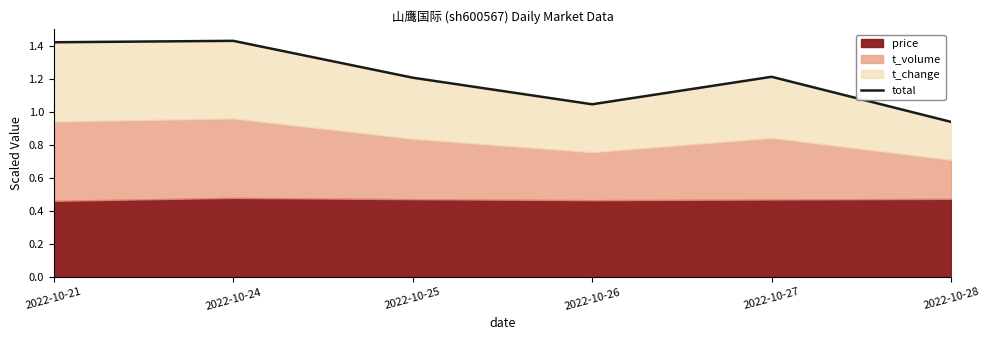

Where does the data first go above 1?

2022-10-21